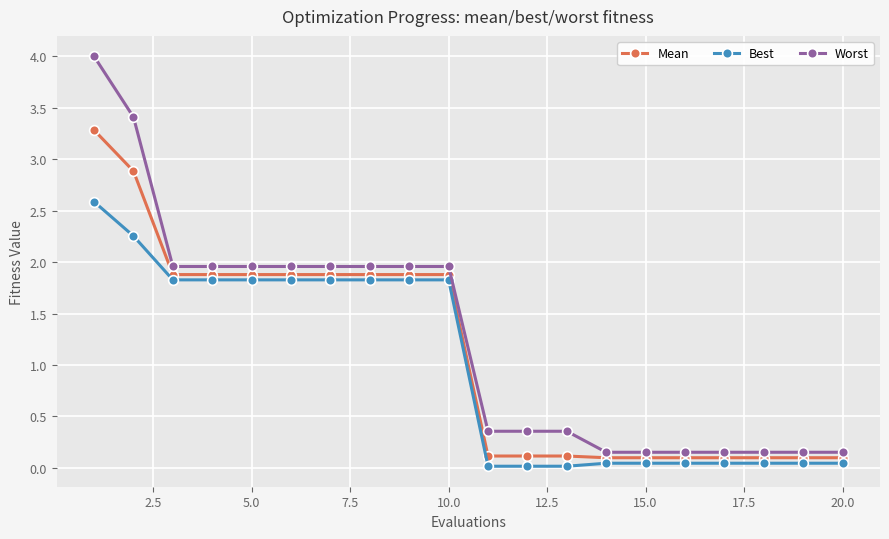

What is the sum of all Worst values?

25.2